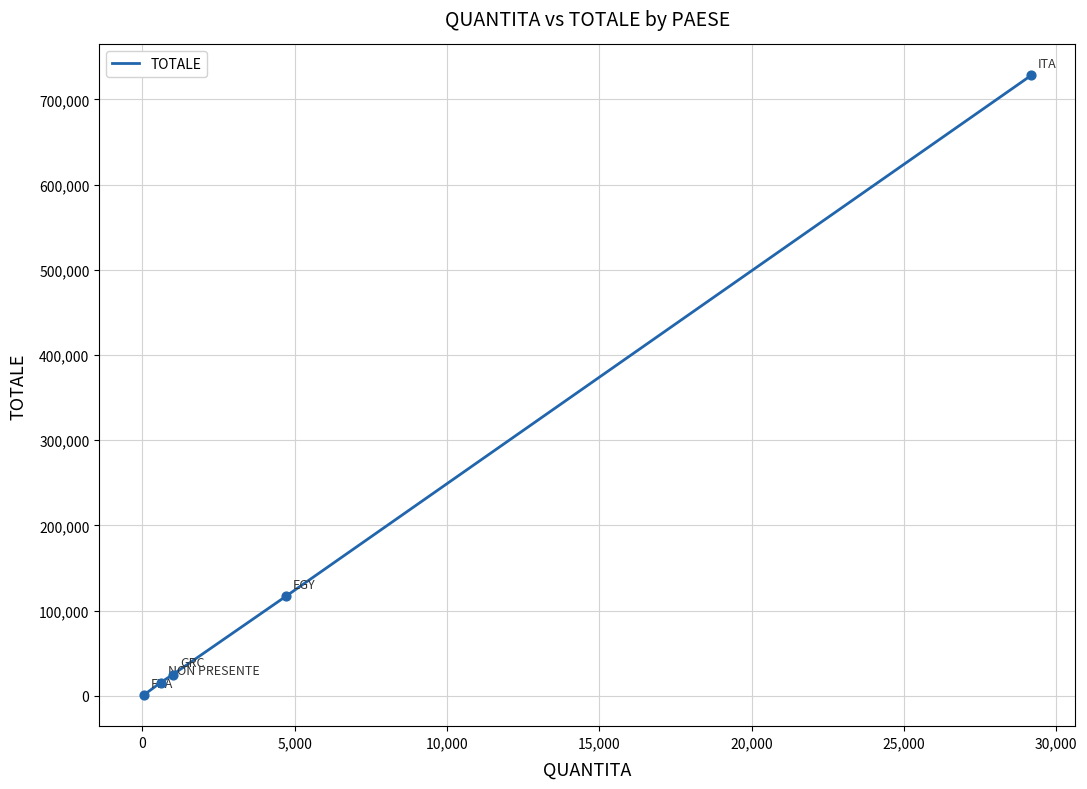

What is the difference between the second highest and minimum values?

116060